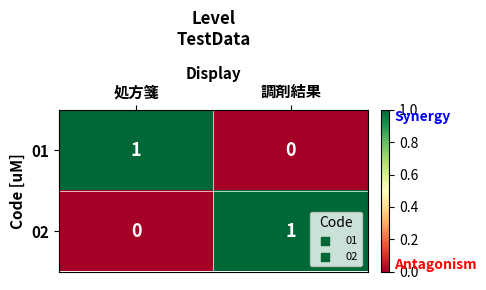

Where is 02 nearest to the value 0?

処方箋